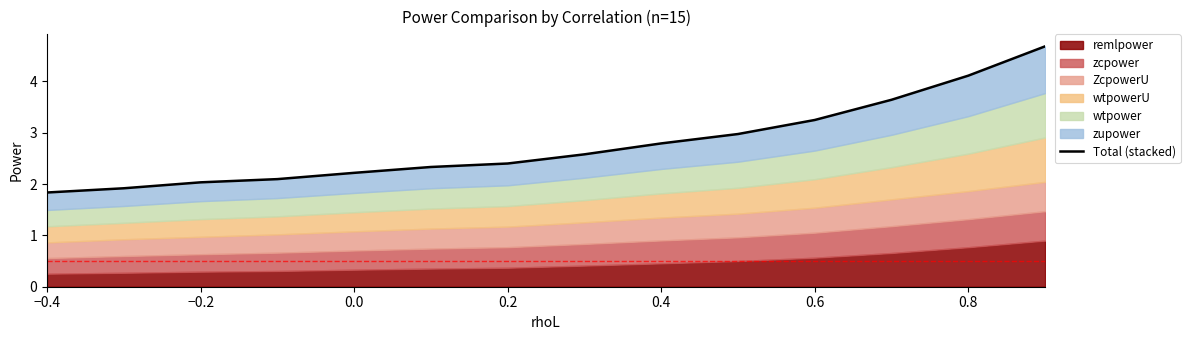

What is the smallest value displayed?

1.8